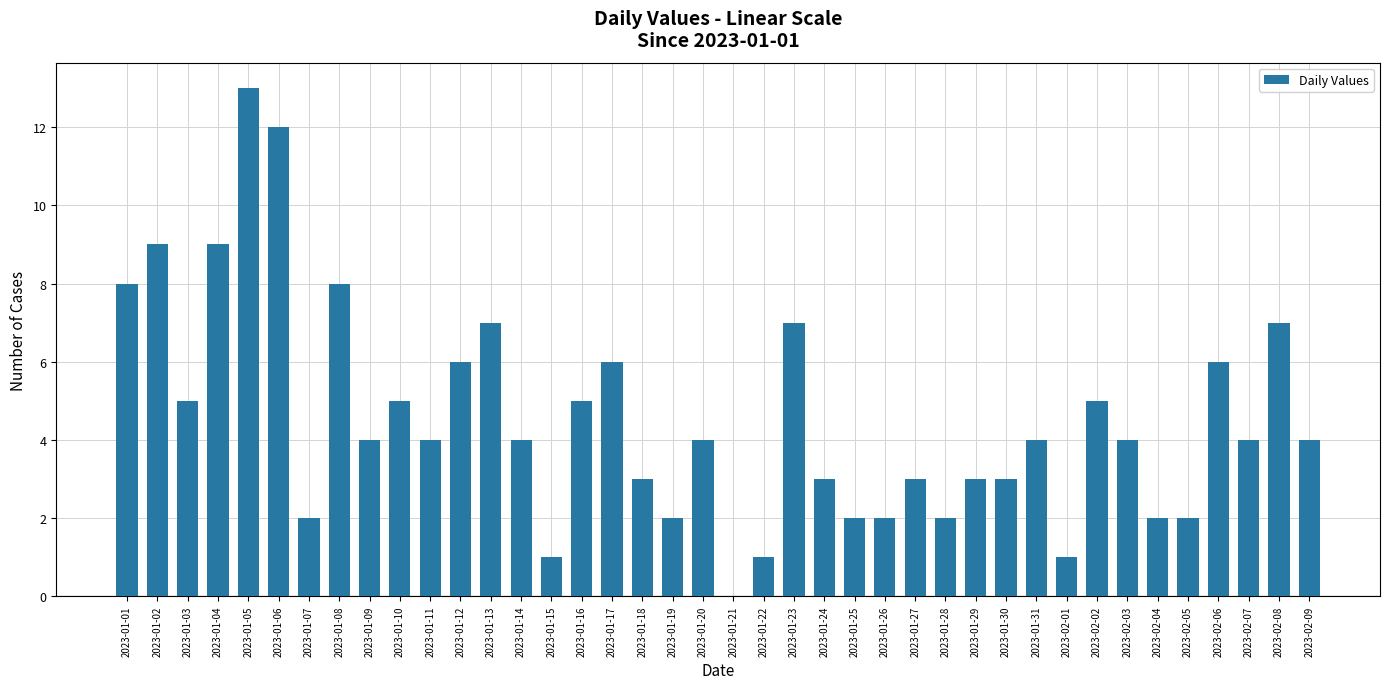

What is the change in value from 2023-01-06 to 2023-02-03?

-8